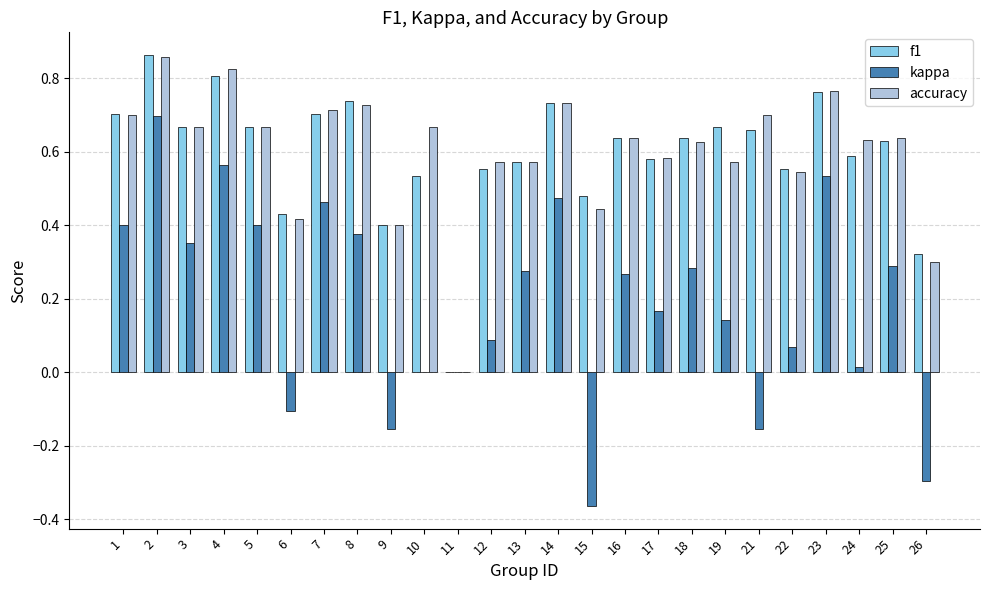

Are the bars horizontal?

No